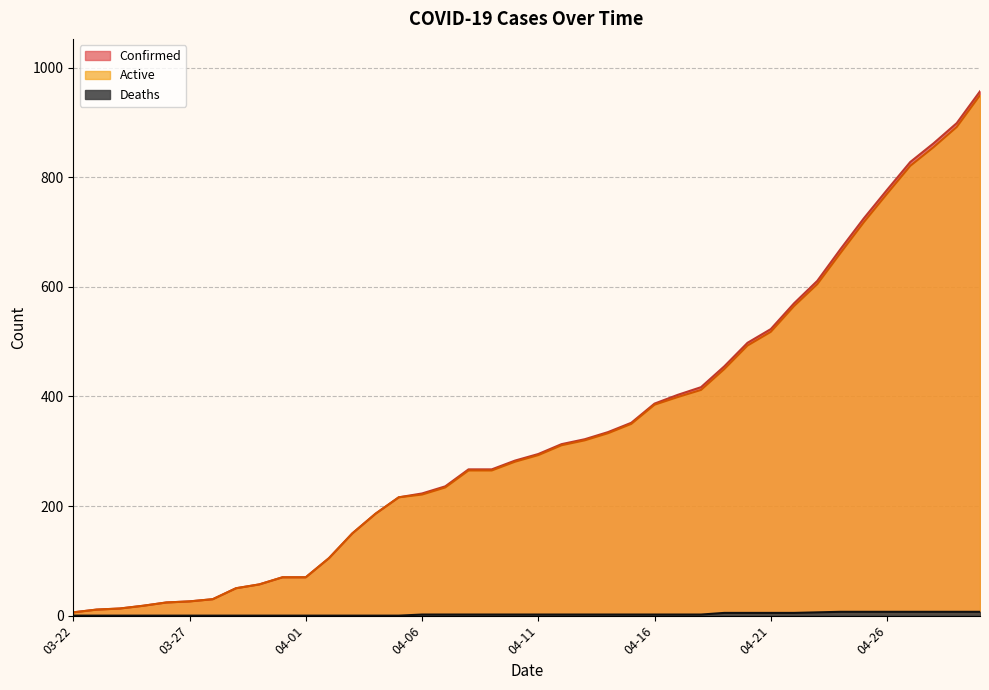

What is the greatest value displayed?

957